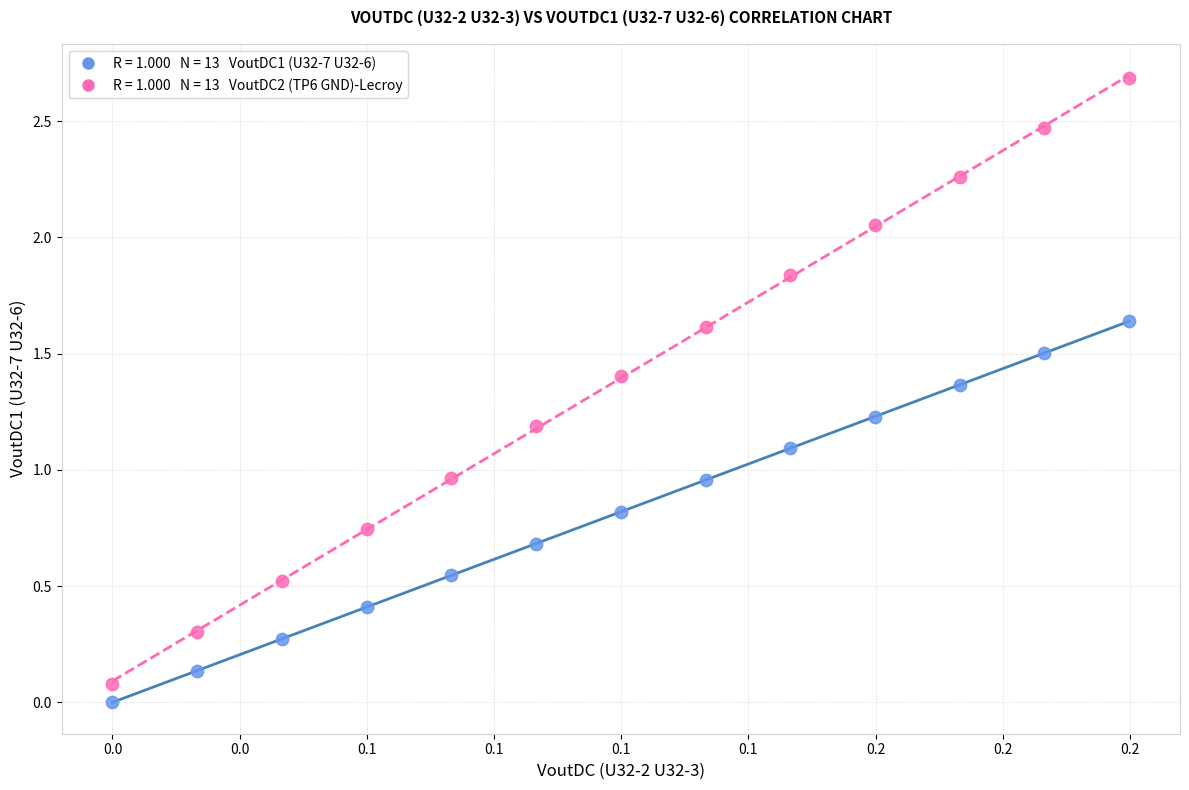

Across all data points, what is the range of Y values (max minus min)?

2.7